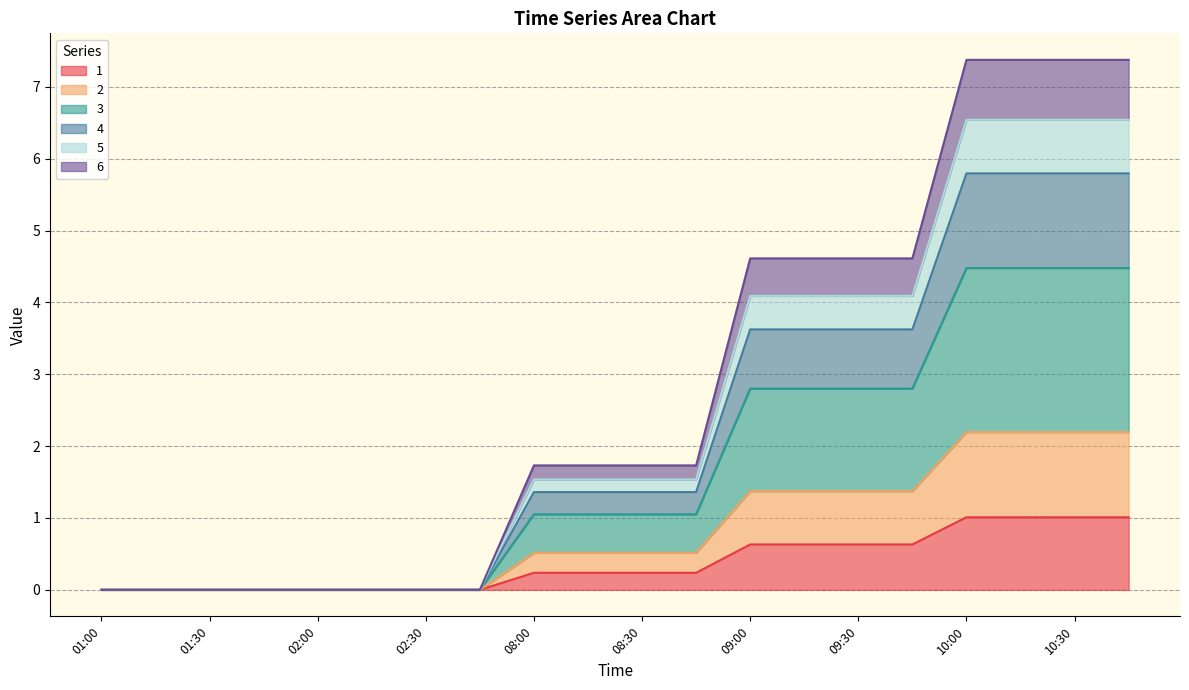

How many series are shown in this chart?

6